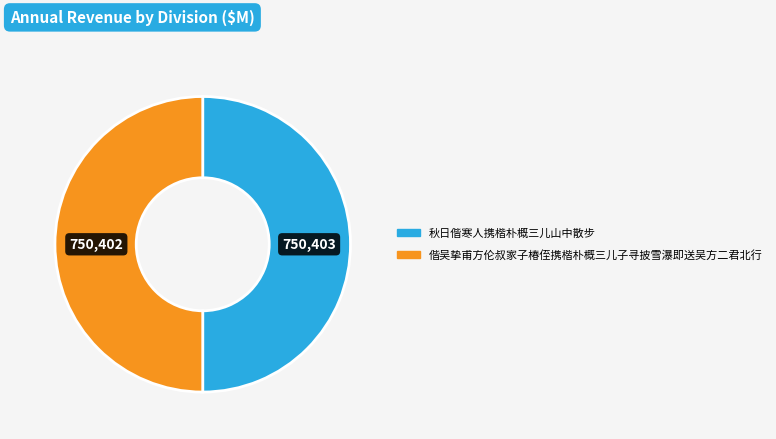

How many segments does this pie chart have?

2